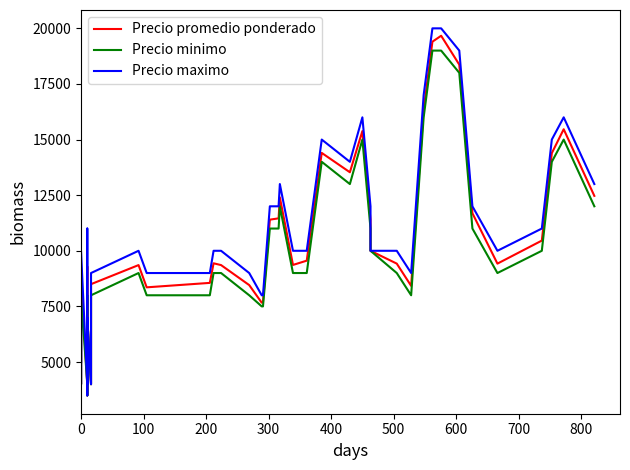

Which series has the widest spread of values?

Precio maximo